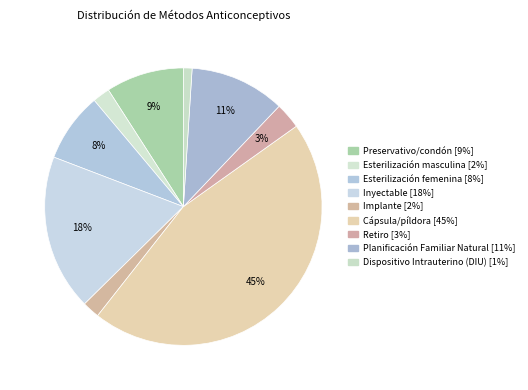

To the nearest percent, what portion does Esterilización femenina represent?

8%